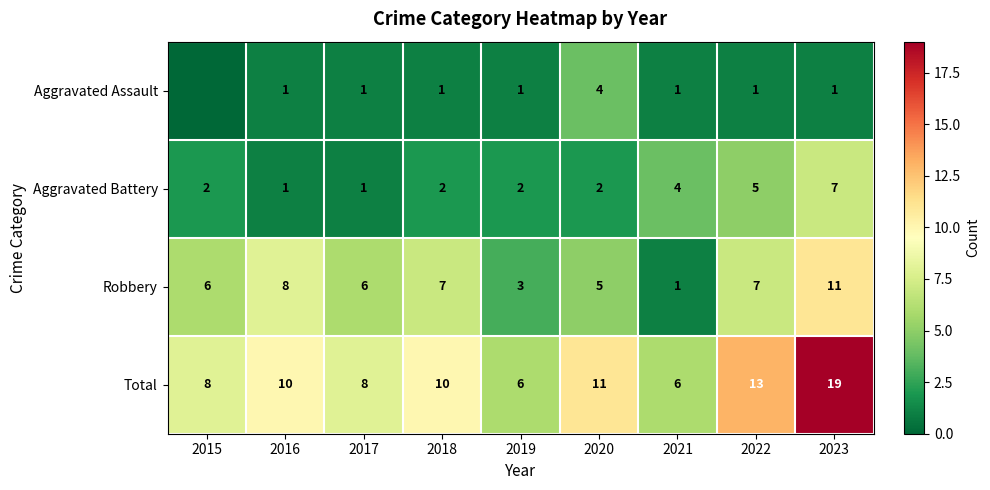

Which series changed the most between 2020 and 2021?

Total